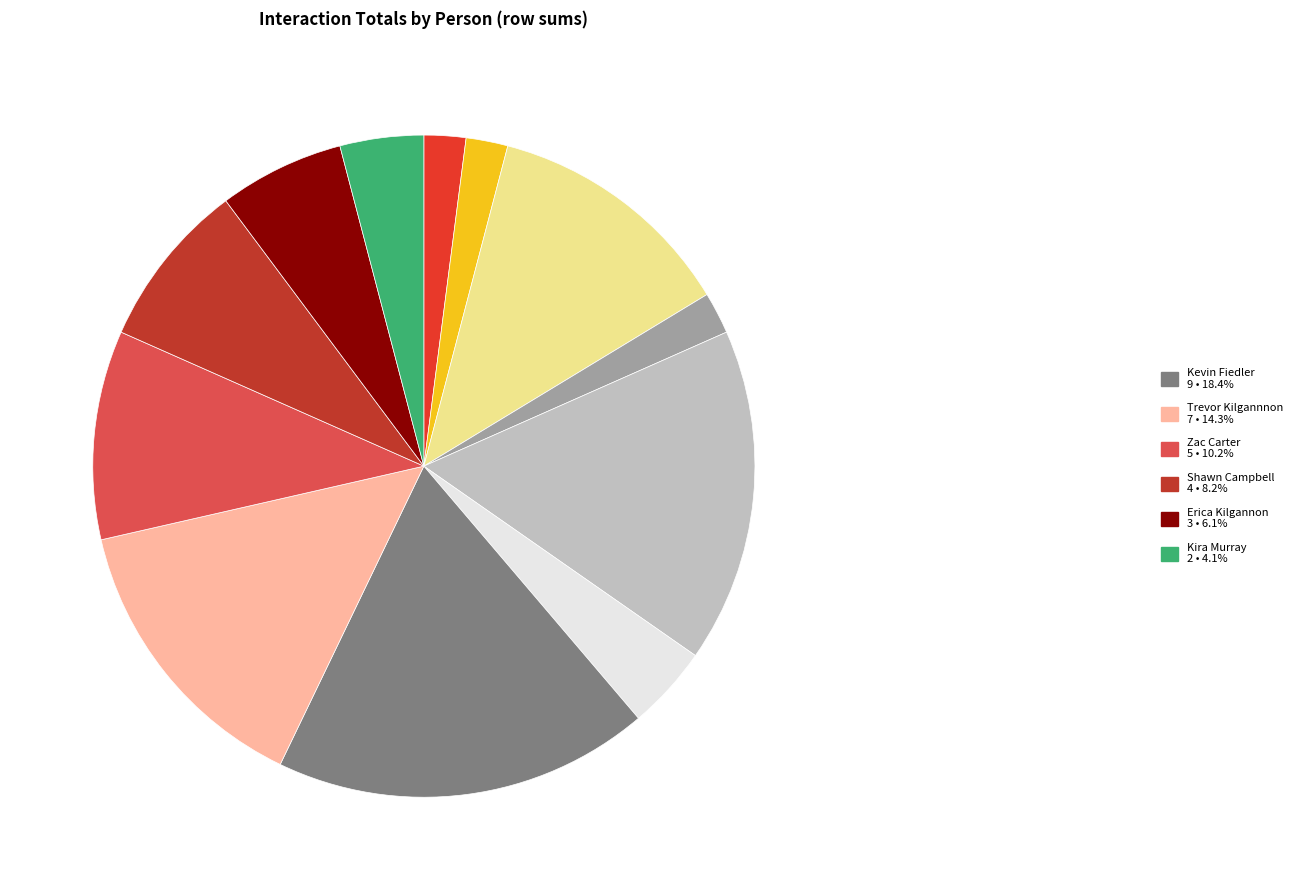

Is there any slice that represents more than half of the pie?

No